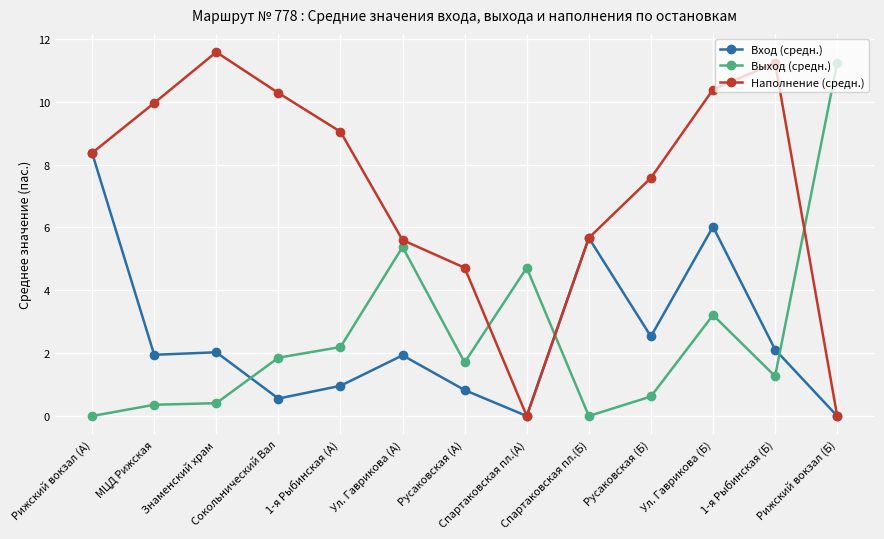

True or false: Выход (средн.) has more than 2 interior local peaks.

True